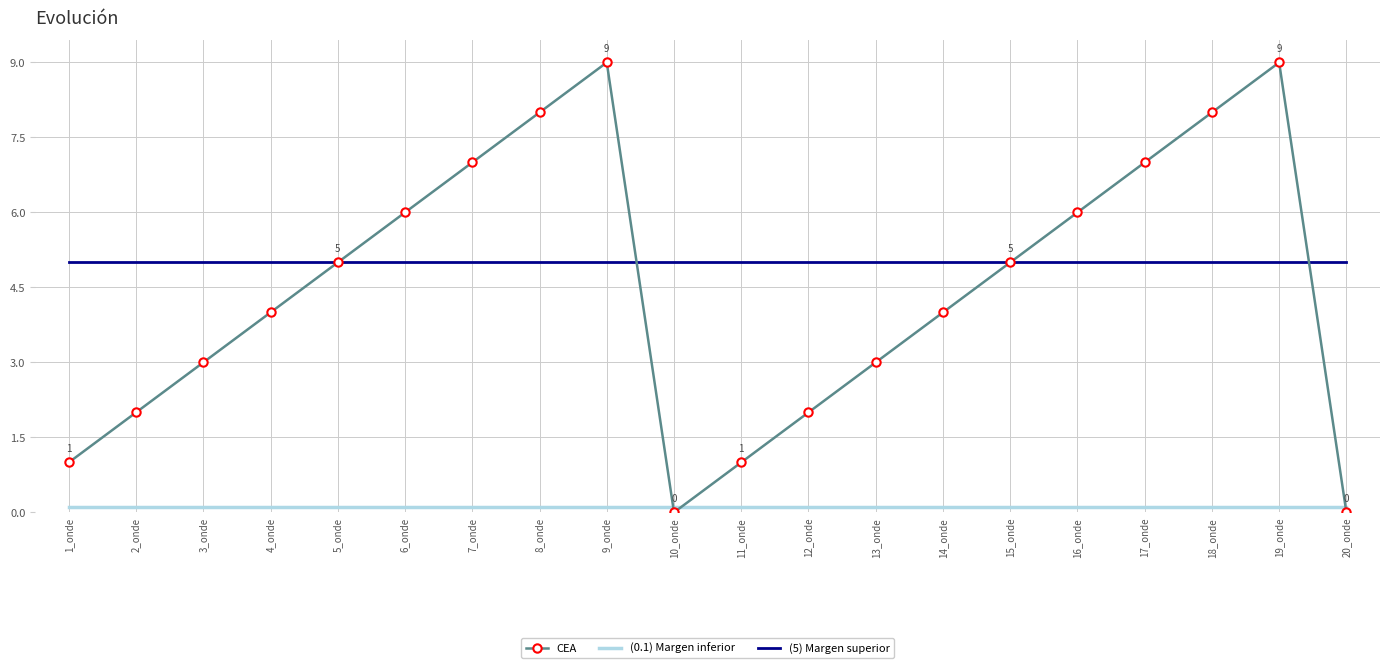

Which series has the largest total across all categories?

(5) Margen superior